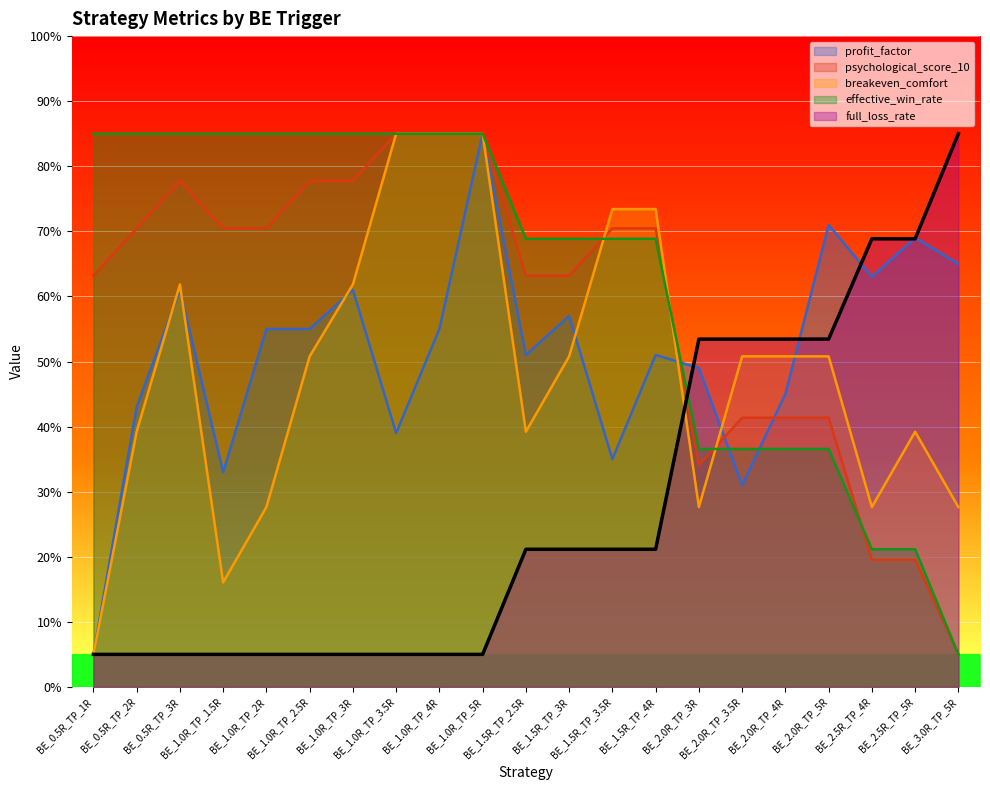

Where do effective_win_rate and profit_factor first cross each other?

BE_1.5R_TP_4R and BE_2.0R_TP_3R